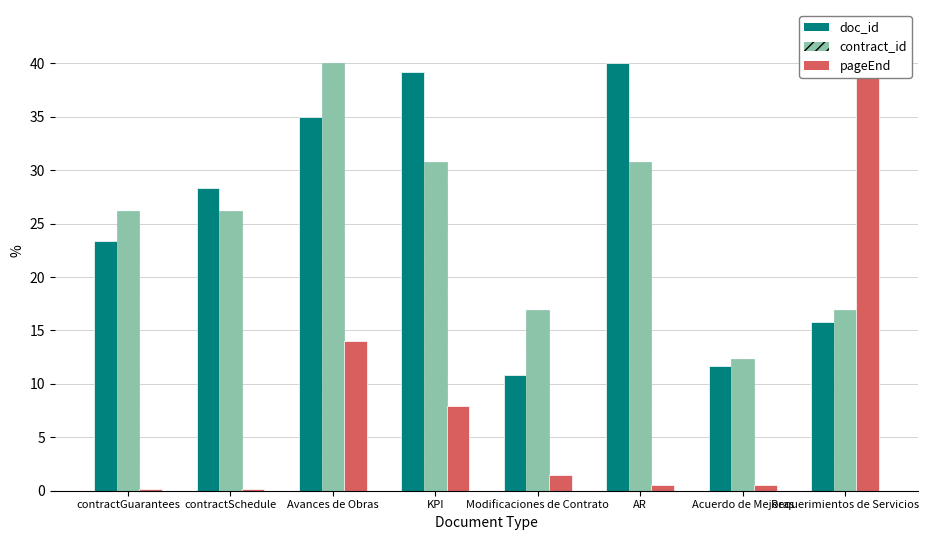

True or false: pageEnd has a value of 14.1 at Avances de Obras.

True